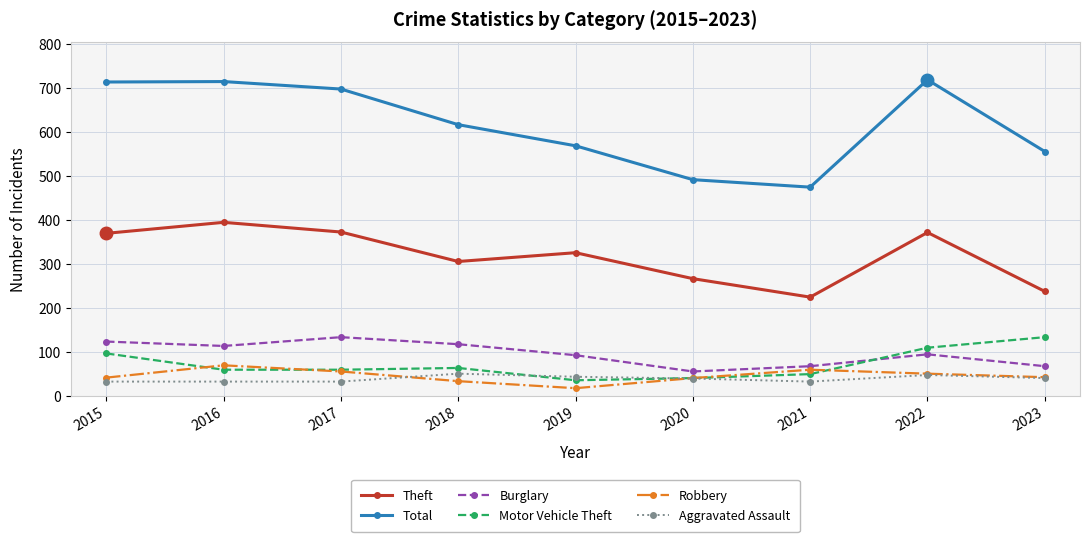

How many data points does each series have?

9